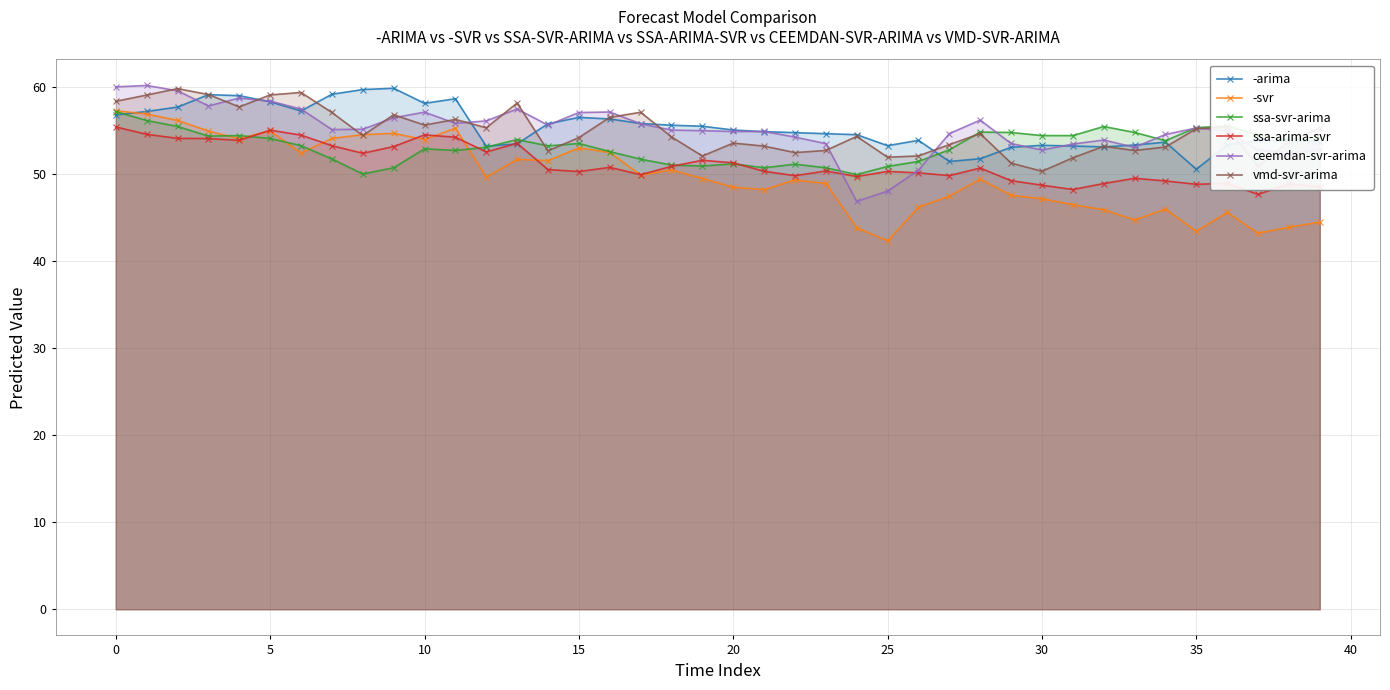

Reading right to left, extract all data points from this chart.

-arima: 53.8	53.8	53.9	53.4	50.6	53.7	53.4	53.1	53.2	53.3	53.1	51.8	51.5	53.9	53.3	54.6	54.7	54.8	54.9	55.1	55.5	55.6	55.8	56.4	56.5	55.8	53.5	53.2	58.7	58.2	59.9	59.7	59.2	57.3	58.3	59.0	59.2	57.7	57.2	56.8
-svr: 44.5	43.9	43.2	45.6	43.4	46.0	44.7	45.9	46.5	47.2	47.6	49.4	47.5	46.2	42.3	43.8	48.9	49.3	48.2	48.5	49.5	50.5	49.9	52.5	53.0	51.6	51.7	49.7	55.3	54.0	54.7	54.6	54.1	52.4	55.0	54.1	55.0	56.2	56.9	57.3
ssa-svr-arima: 54.3	53.9	54.5	55.6	55.4	53.9	54.8	55.5	54.4	54.4	54.8	54.8	52.8	51.5	50.9	50.0	50.7	51.2	50.7	51.2	50.9	51.1	51.7	52.6	53.5	53.3	54.0	53.1	52.7	52.9	50.7	50.0	51.8	53.3	54.1	54.4	54.4	55.5	56.2	57.2
ssa-arima-svr: 48.6	48.9	47.7	49.0	48.8	49.2	49.5	48.9	48.2	48.7	49.3	50.7	49.8	50.2	50.3	49.7	50.4	49.8	50.3	51.3	51.6	50.9	50.0	50.8	50.3	50.5	53.6	52.6	54.3	54.5	53.2	52.4	53.3	54.5	55.1	53.9	54.1	54.1	54.6	55.4
ceemdan-svr-arima: 52.8	52.5	52.8	55.0	55.3	54.6	53.1	53.9	53.5	52.8	53.5	56.2	54.7	50.5	48.1	46.9	53.5	54.3	54.9	54.9	55.0	55.1	55.8	57.2	57.1	55.6	57.5	56.1	55.9	57.1	56.5	55.2	55.1	57.5	58.4	58.8	57.9	59.6	60.2	60.0
vmd-svr-arima: 55.3	53.8	50.9	55.4	55.2	53.1	52.7	53.2	51.9	50.3	51.3	54.7	53.4	52.1	52.0	54.4	52.7	52.5	53.2	53.6	52.1	54.3	57.1	56.5	54.2	52.7	58.2	55.3	56.3	55.7	56.8	54.5	57.1	59.4	59.1	57.7	59.2	59.8	59.1	58.4